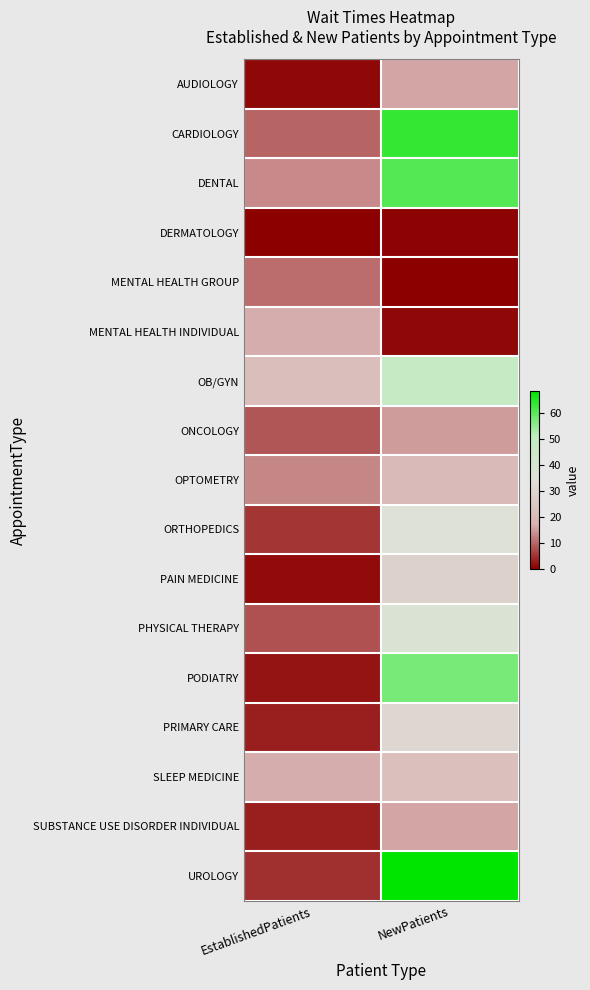

Rank the series at EstablishedPatients from highest to lowest value.

OB/GYN, SLEEP MEDICINE, MENTAL HEALTH INDIVIDUAL, DENTAL, OPTOMETRY, MENTAL HEALTH GROUP, CARDIOLOGY, ONCOLOGY, PHYSICAL THERAPY, ORTHOPEDICS, UROLOGY, SUBSTANCE USE DISORDER INDIVIDUAL, PRIMARY CARE, PODIATRY, PAIN MEDICINE, AUDIOLOGY, DERMATOLOGY